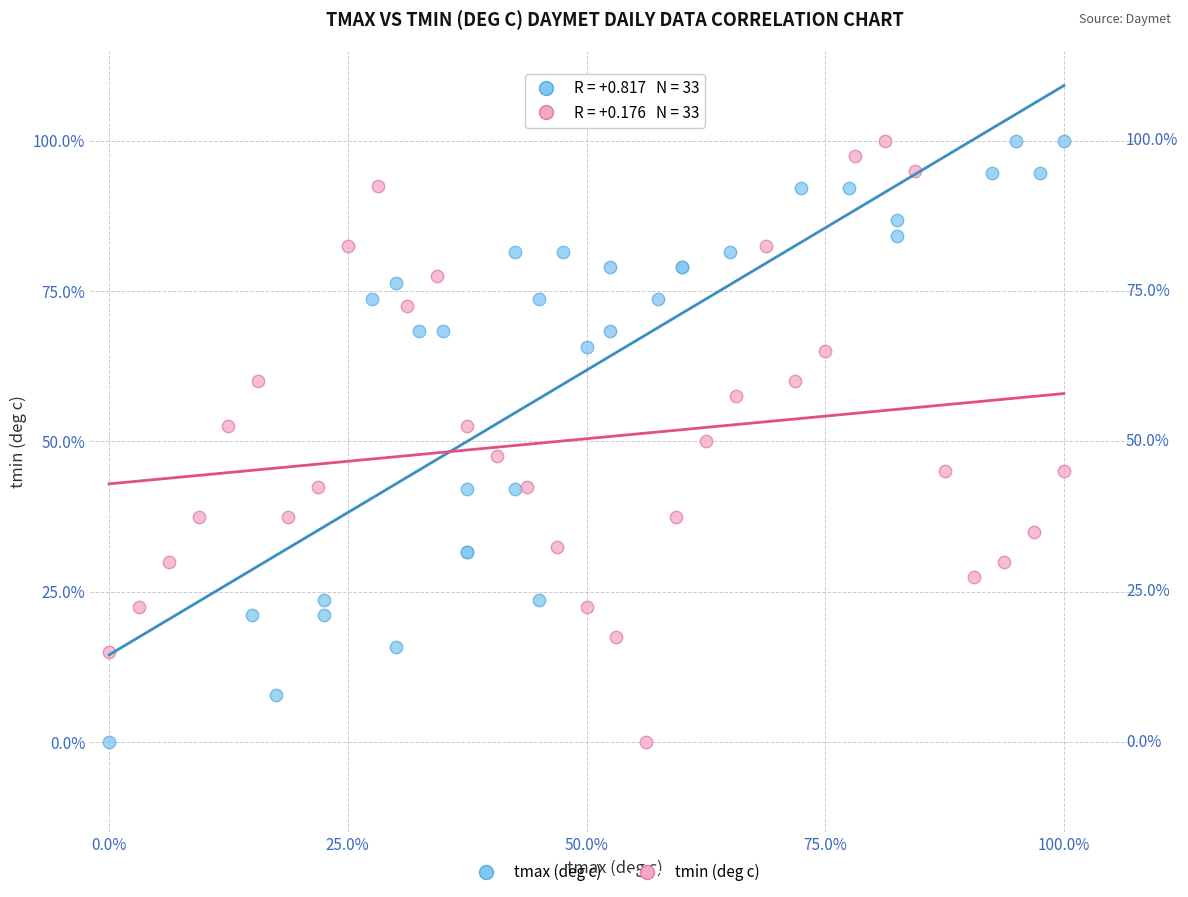

What are all the series names shown in the legend?

tmax (deg c), tmin (deg c)